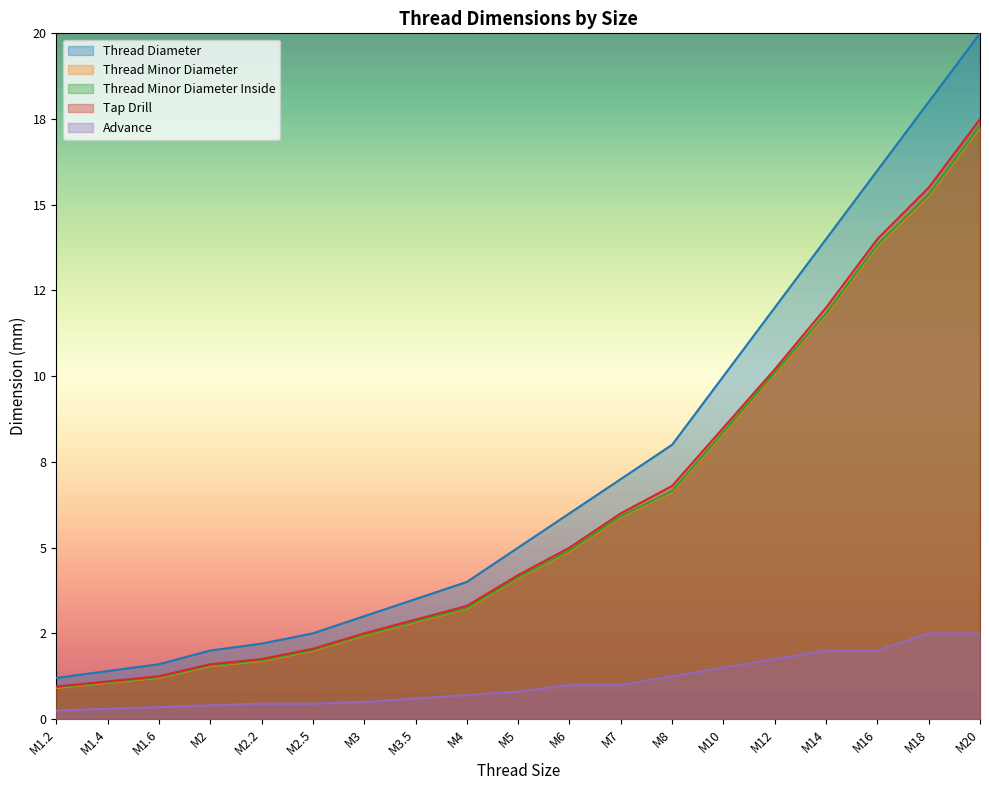

Reading left to right, what are all the values shown in this chart?

Thread Diameter: 1.2	1.4	1.6	2.0	2.2	2.5	3.0	3.5	4.0	5.0	6.0	7.0	8.0	10.0	12.0	14.0	16.0	18.0	20.0
Thread Minor Diameter: 0.9	1.1	1.2	1.5	1.7	2.0	2.4	2.8	3.2	4.1	4.9	5.9	6.6	8.3	10.1	11.8	13.8	15.3	17.3
Thread Minor Diameter Inside: 0.9	1.1	1.2	1.6	1.7	2.0	2.5	2.9	3.2	4.1	4.9	5.9	6.6	8.4	10.1	11.8	13.8	15.3	17.3
Tap Drill: 0.9	1.1	1.2	1.6	1.8	2.0	2.5	2.9	3.3	4.2	5.0	6.0	6.8	8.5	10.2	12.0	14.0	15.5	17.5
Advance: 0.2	0.3	0.3	0.4	0.5	0.5	0.5	0.6	0.7	0.8	1.0	1.0	1.2	1.5	1.8	2.0	2.0	2.5	2.5